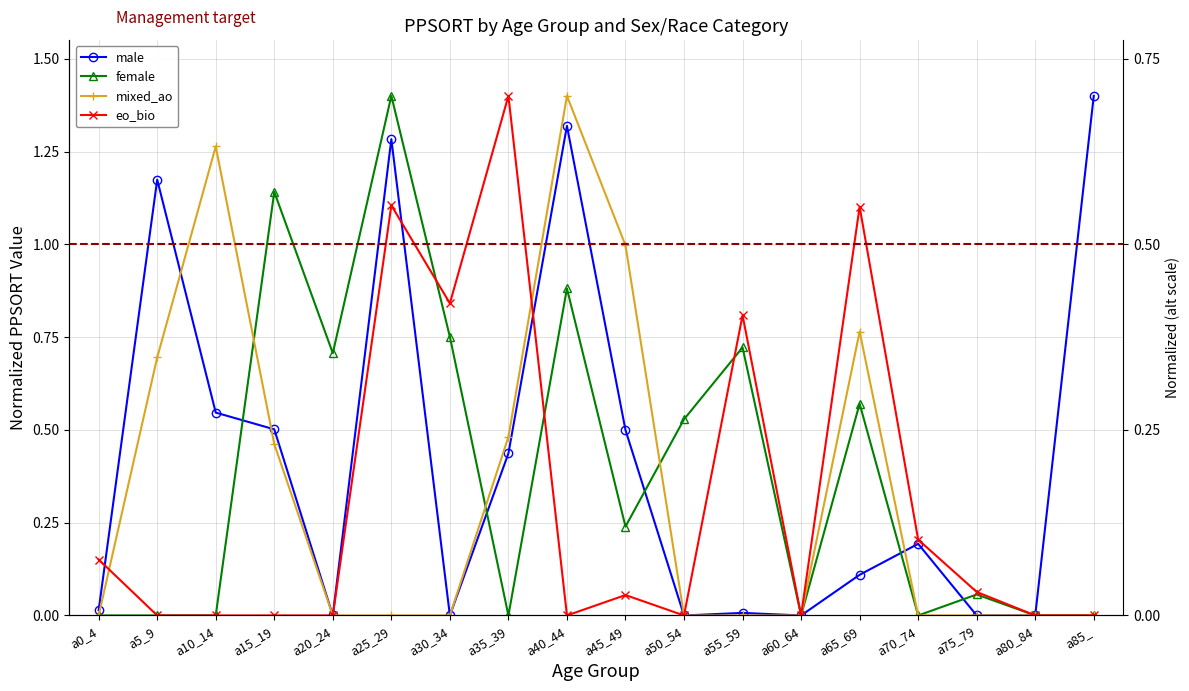

What is the total value across all series at a70_74?

0.4